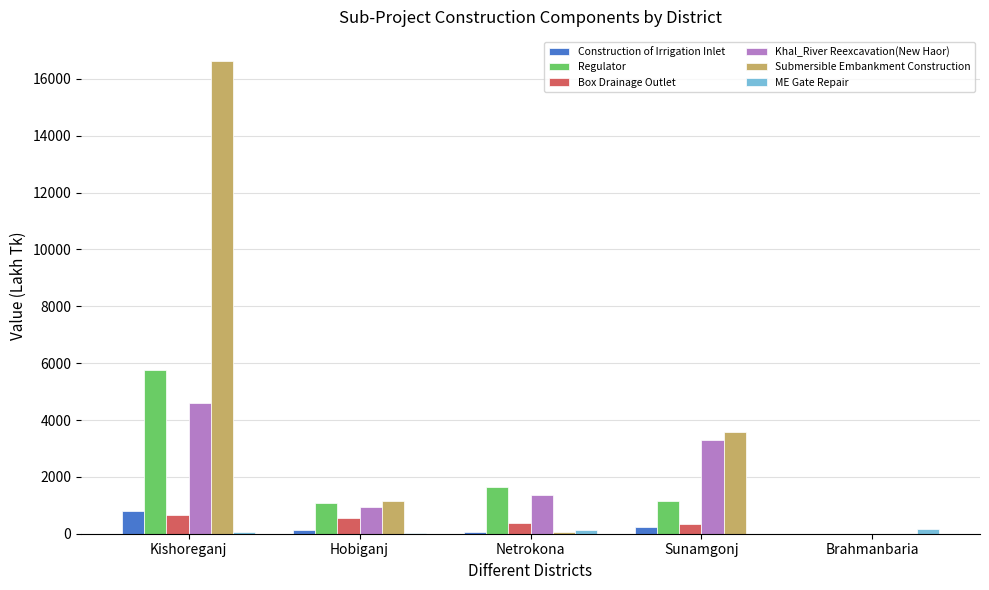

Where is Regulator nearest to the value 2871?

Netrokona